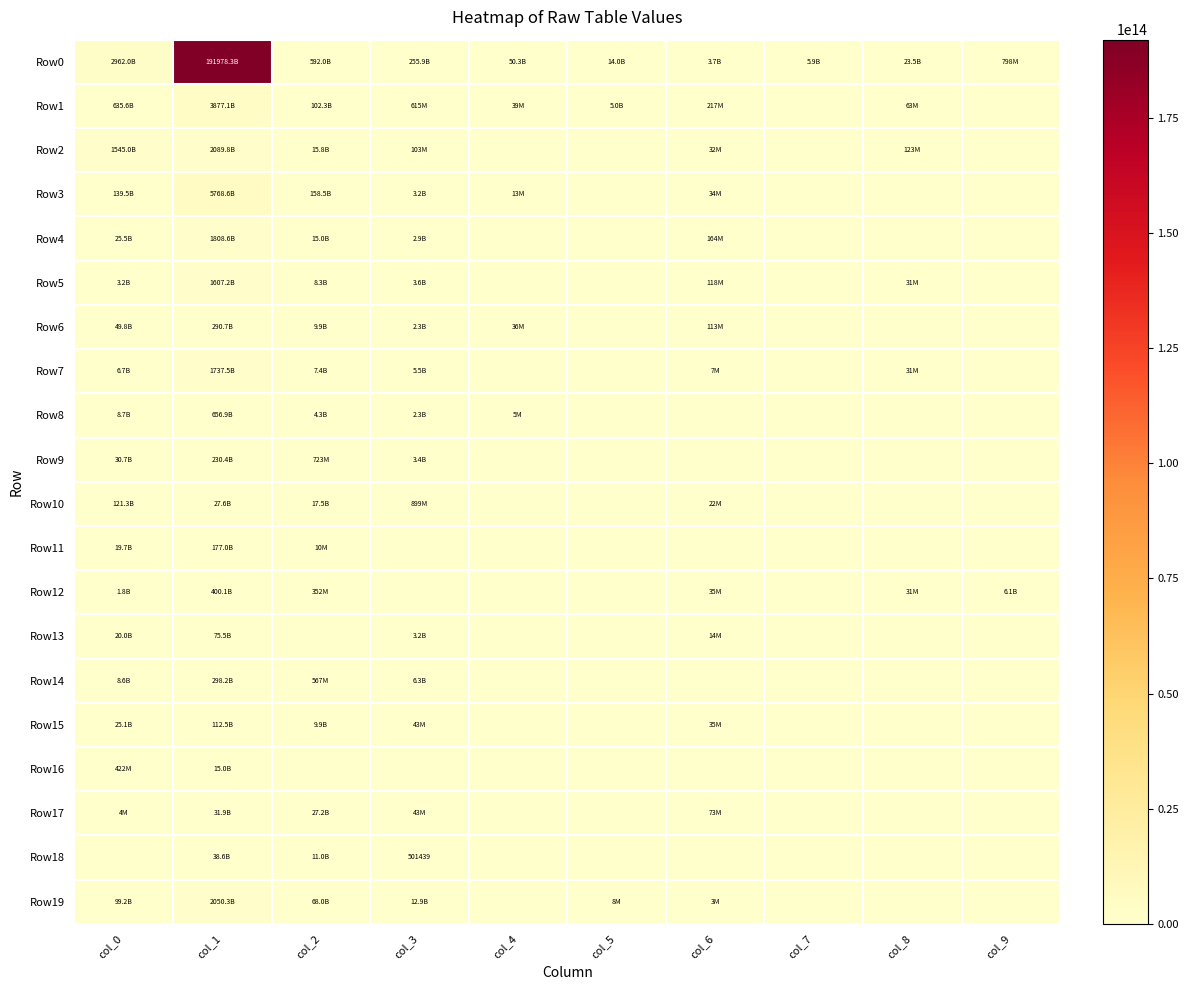

What is the sum of all Row0 values?

195886383084623